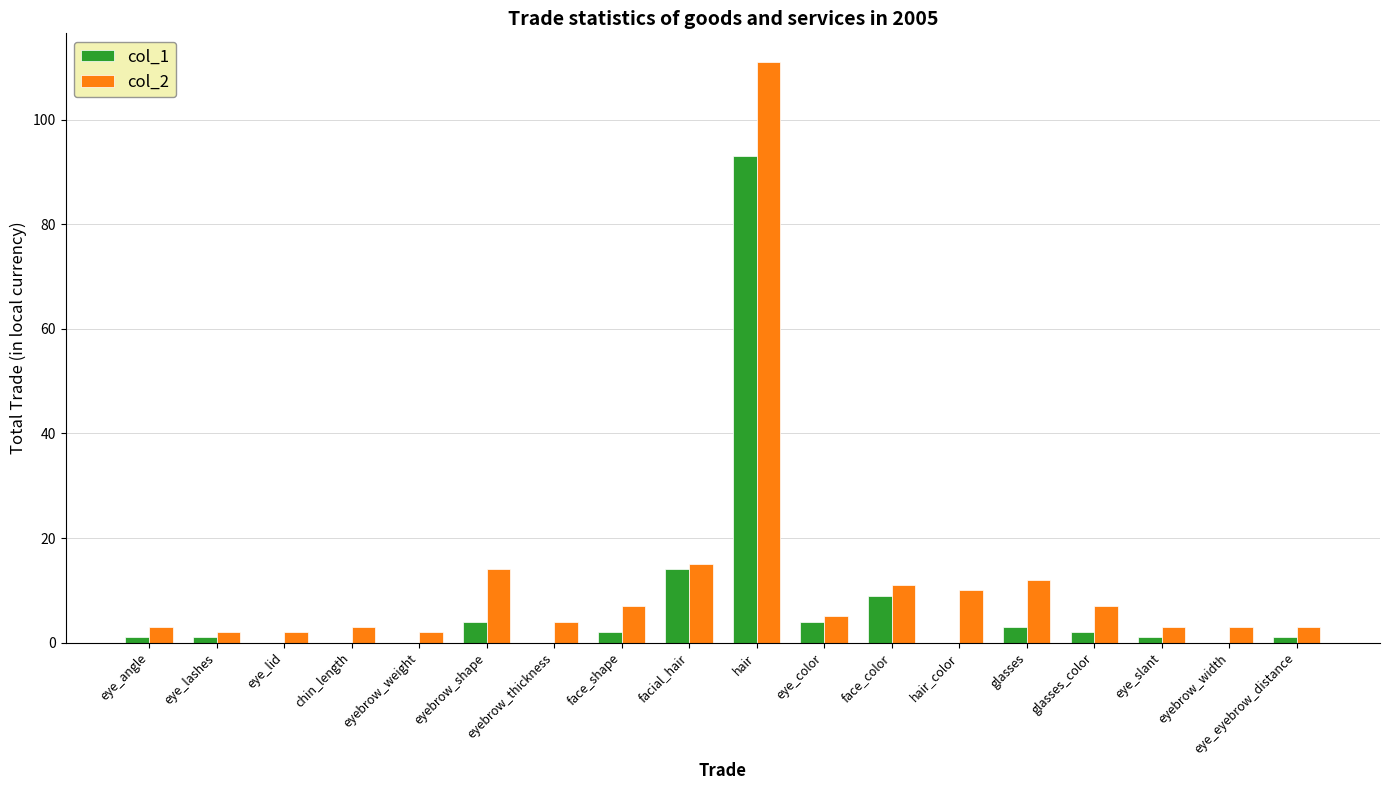

What is the sum of the col_2 values at eye_slant and face_shape?

10